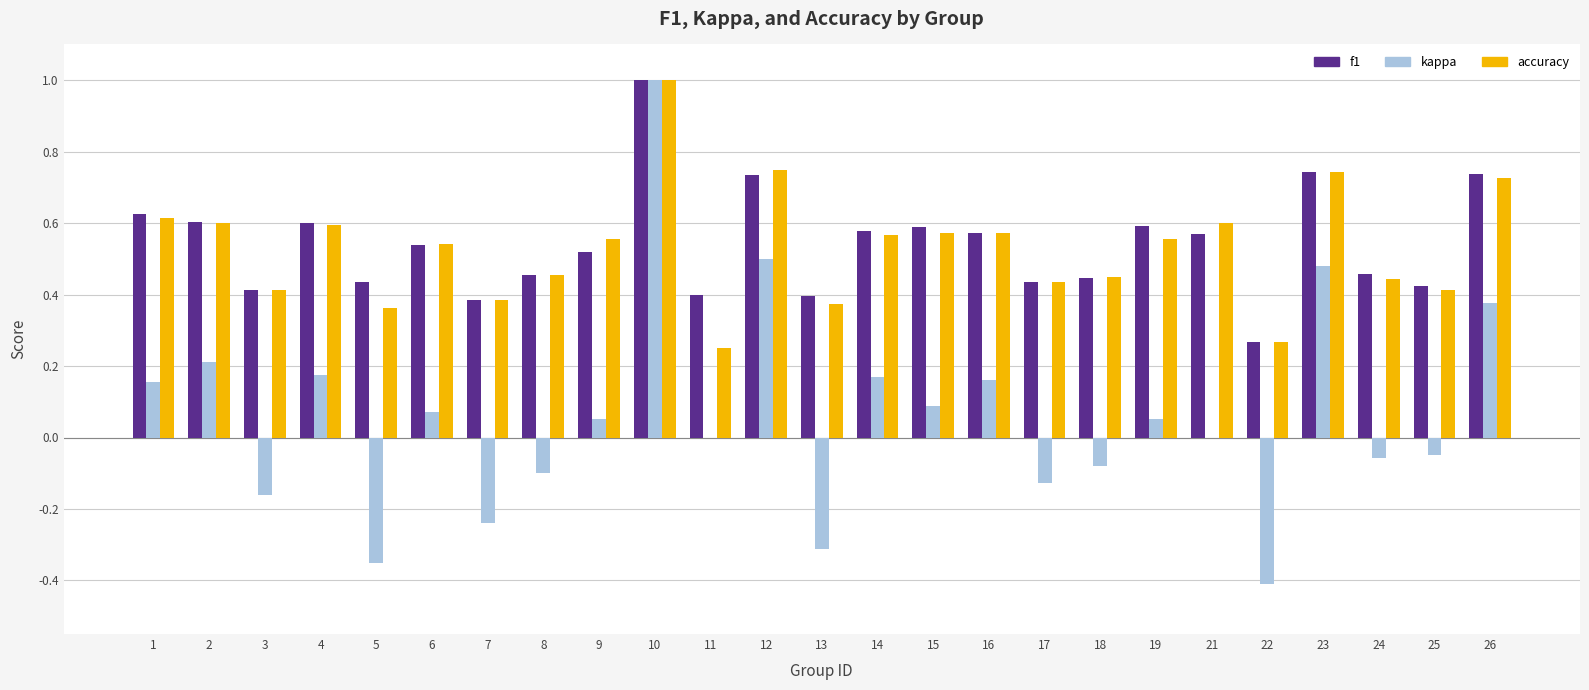

At which label does accuracy reach its peak?

10